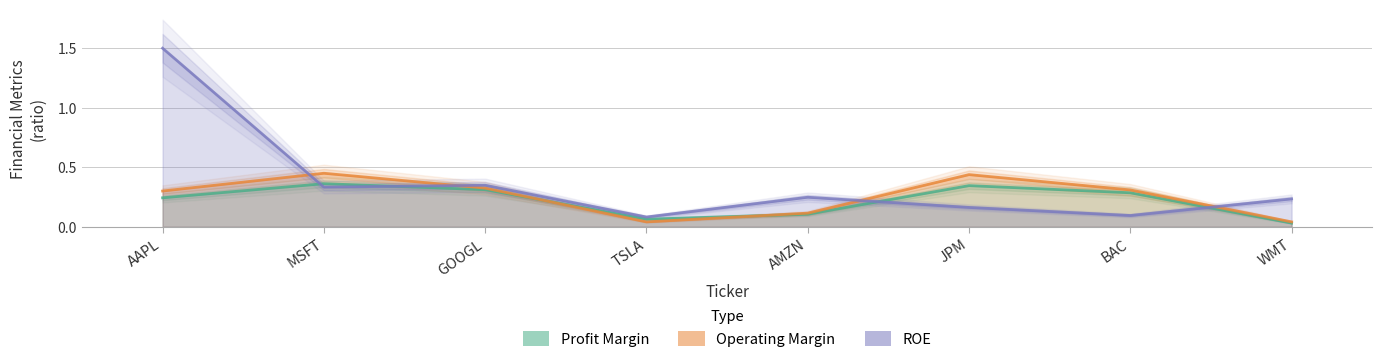

Which series changed the most between GOOGL and BAC?

roe